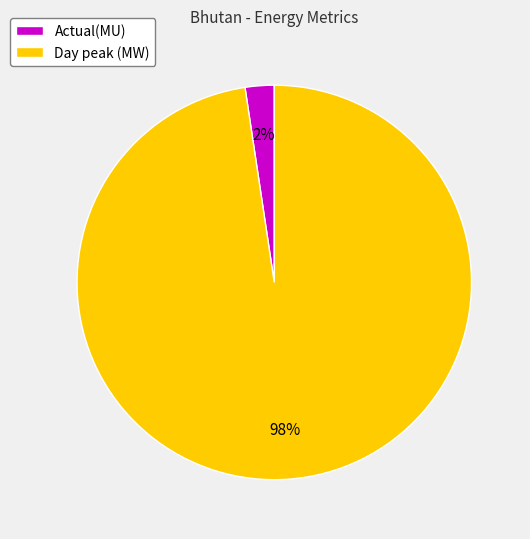

Combined, do Day peak (MW) and Actual(MU) account for over 50%?

Yes